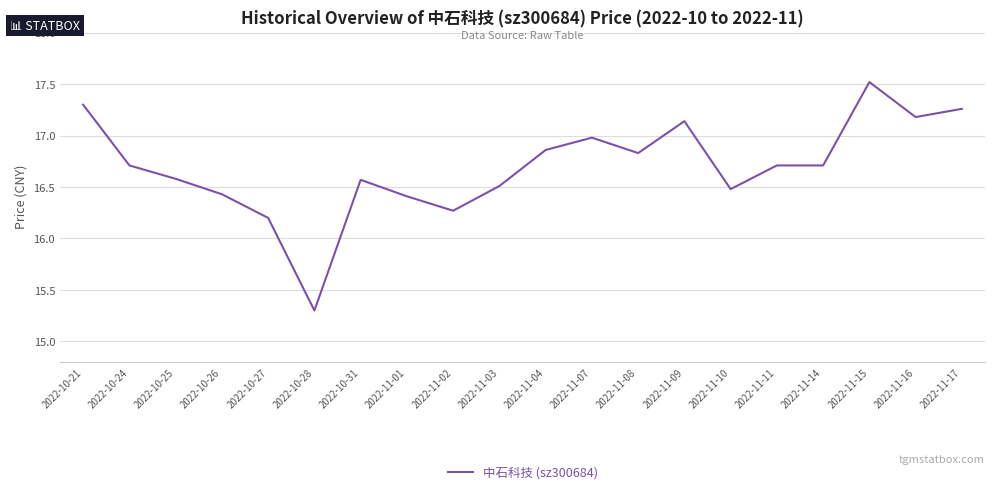

What is the maximum value shown in the chart?

17.5